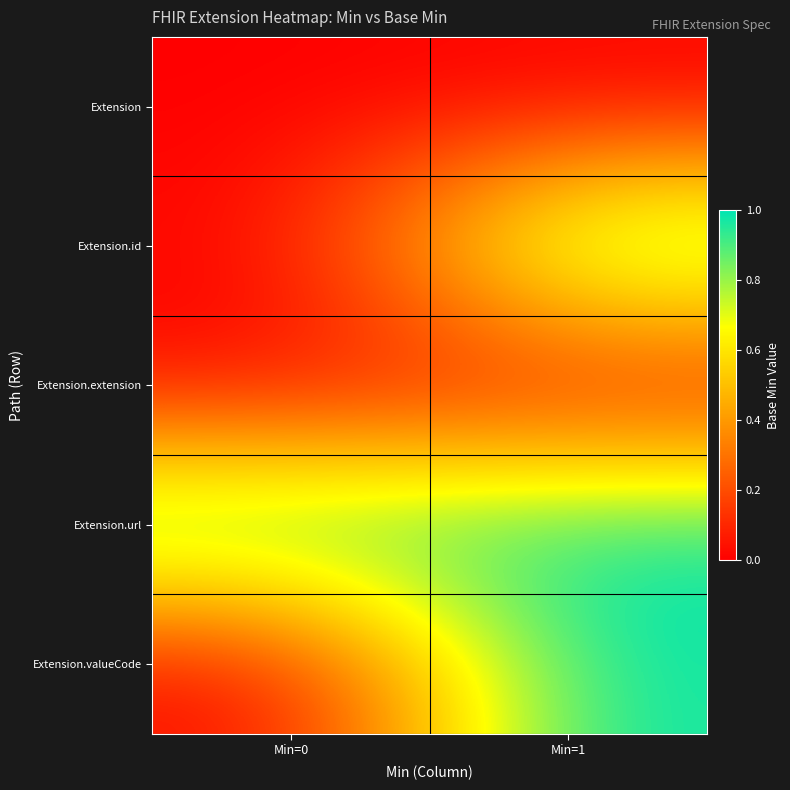

At how many categories does at least one series exceed 0?

2